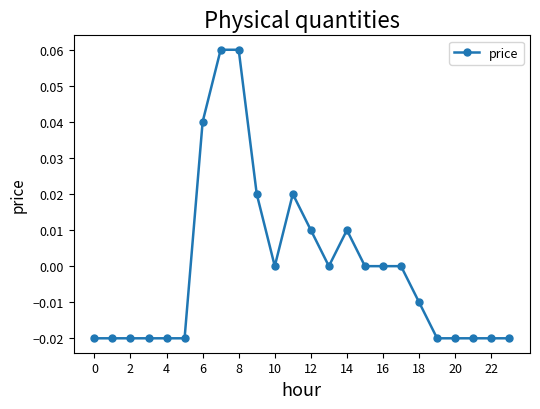

True or false: there are more than 0 points higher than both neighbors.

True